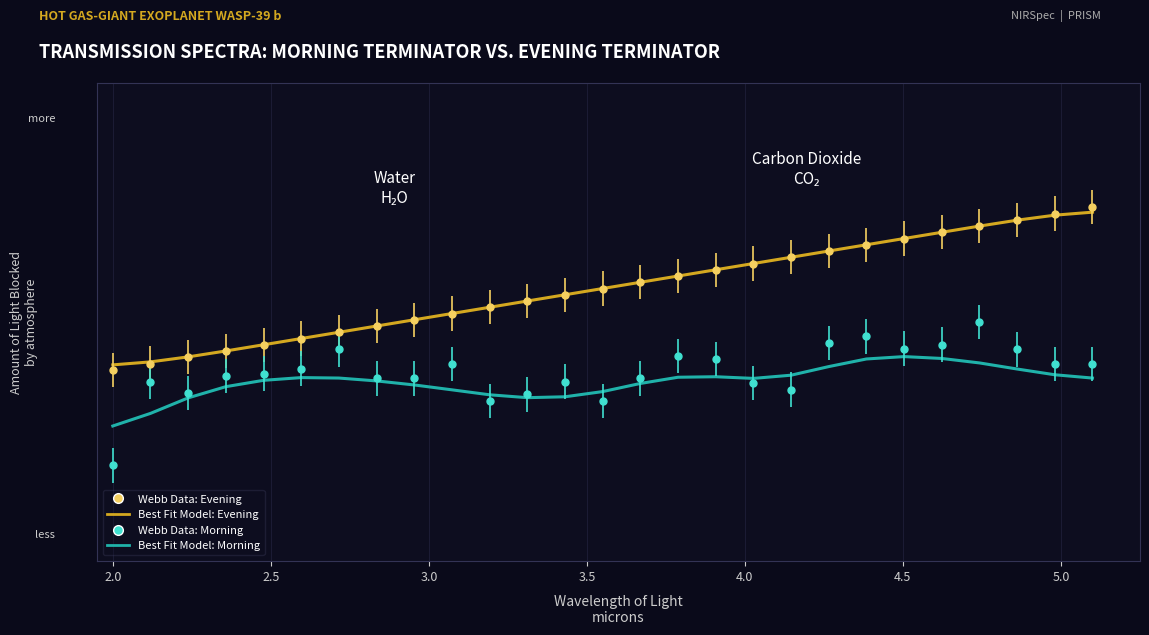

True or false: Best Fit Model: Evening has more than 1 points higher than both neighbors.

False